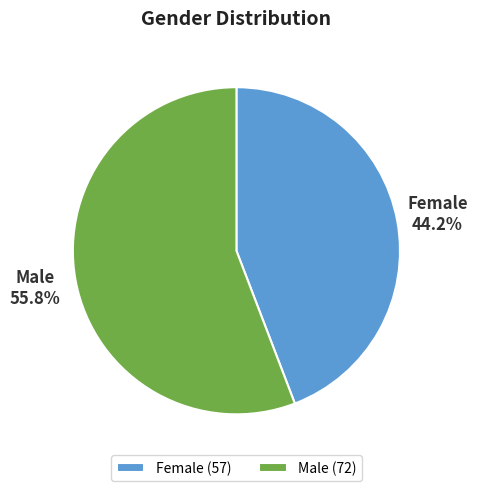

The Male slice represents 56% of the pie. True or false?

True